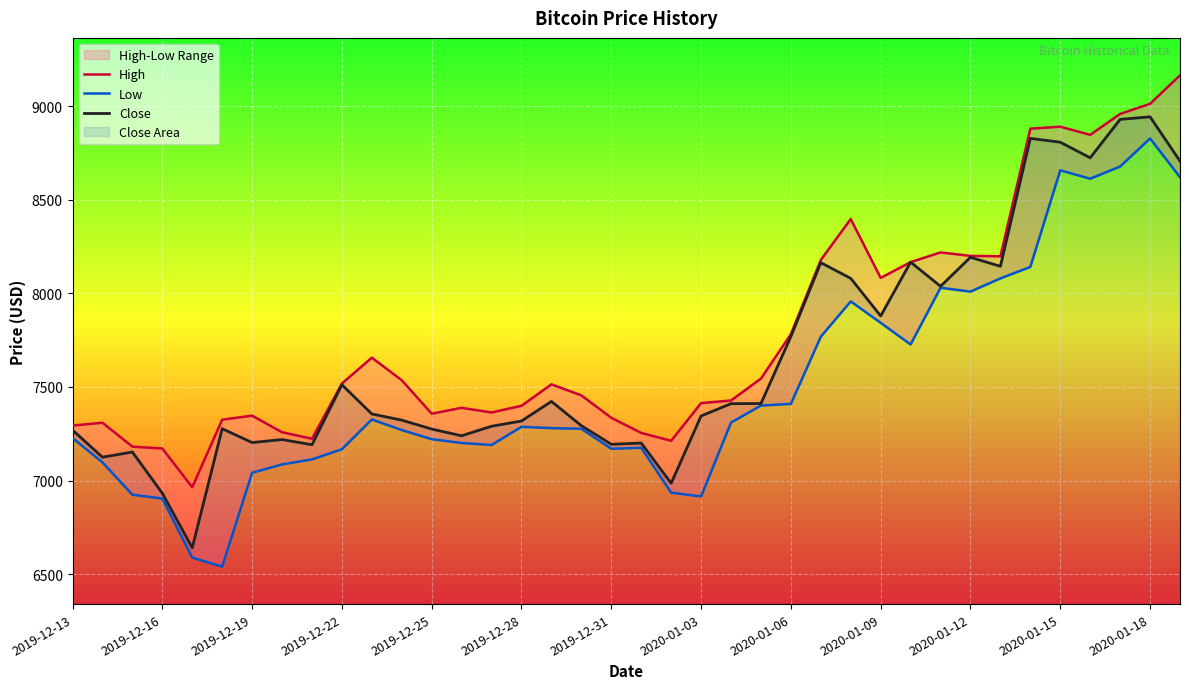

Where does the Close series first go above 7355?

2019-12-22